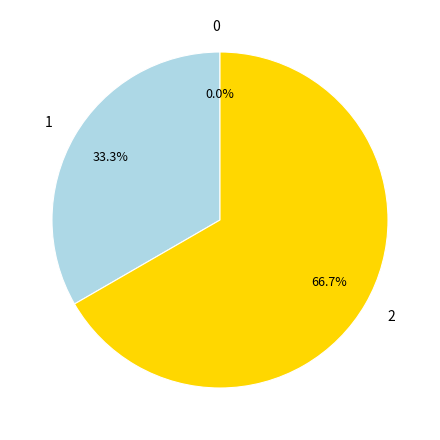

To the nearest percent, what is the difference between the largest and smallest slice percentages?

67%